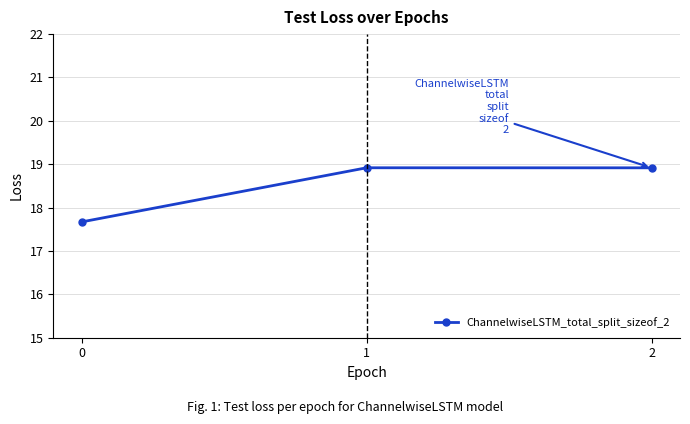

How many categories are shown in the chart?

3